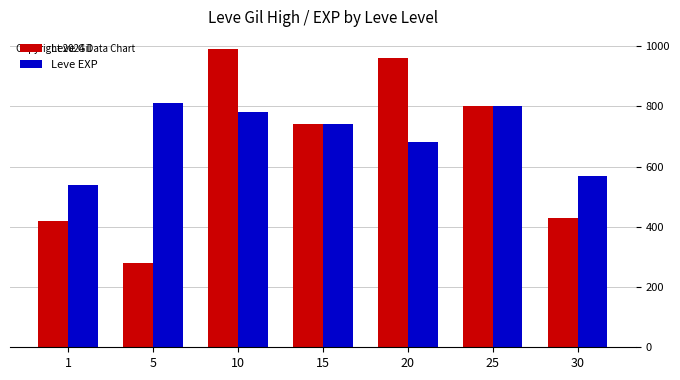

The Leve Gil series shows 800 at 25. True or false?

True